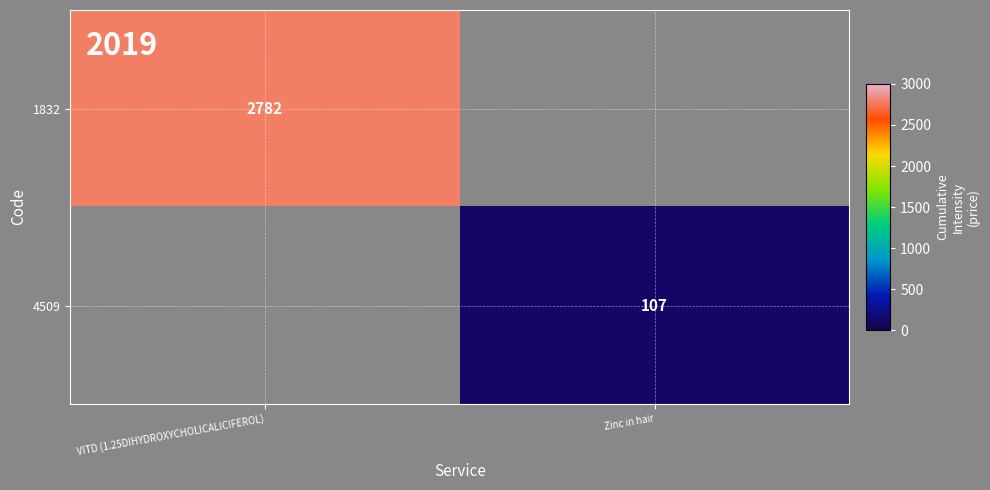

Is it true that 1832 equals 4800 at VITD (1.25DIHYDROXYCHOLICALICIFEROL)?

False